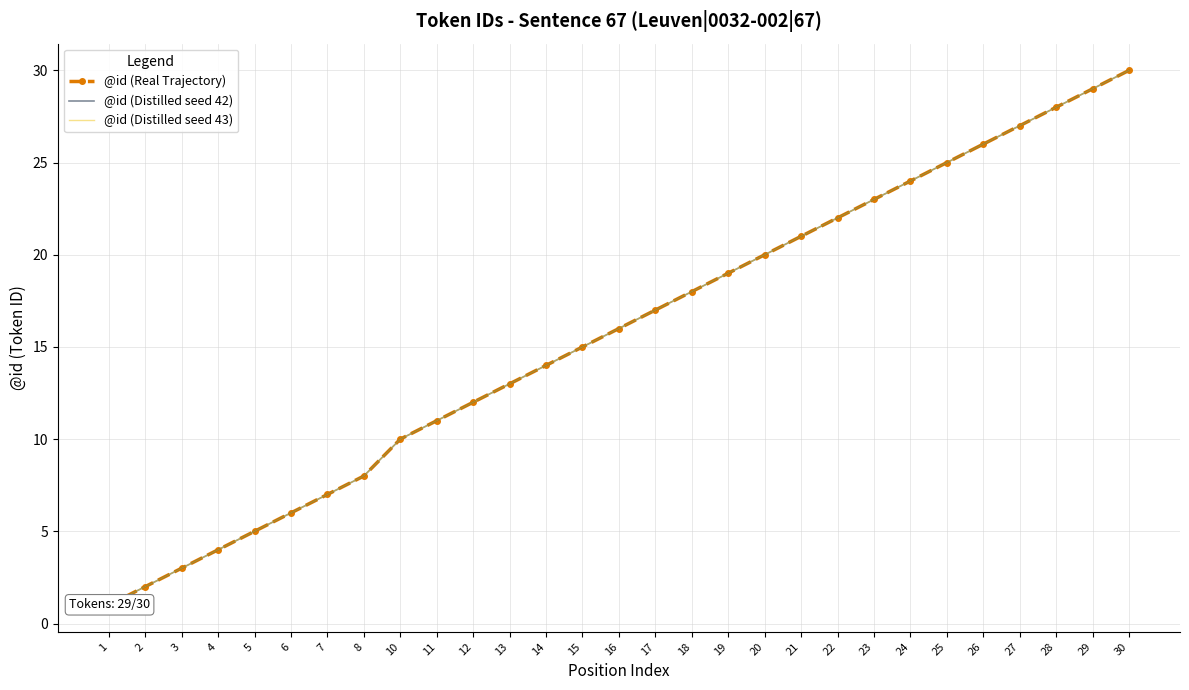

Which category has the highest value in the @id (Real Trajectory) series?

30